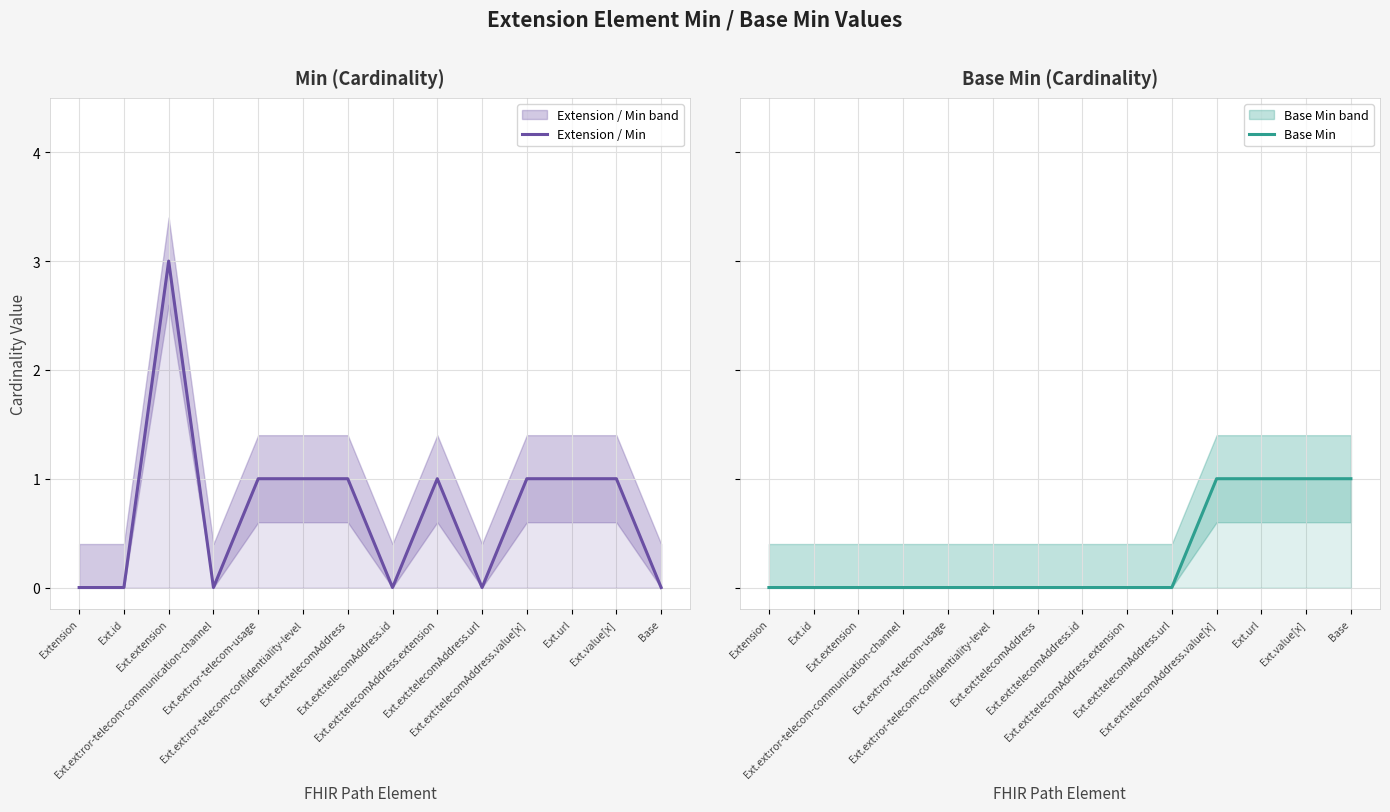

What is the label of the 8th point from the right?

Ext.ext:telecomAddress